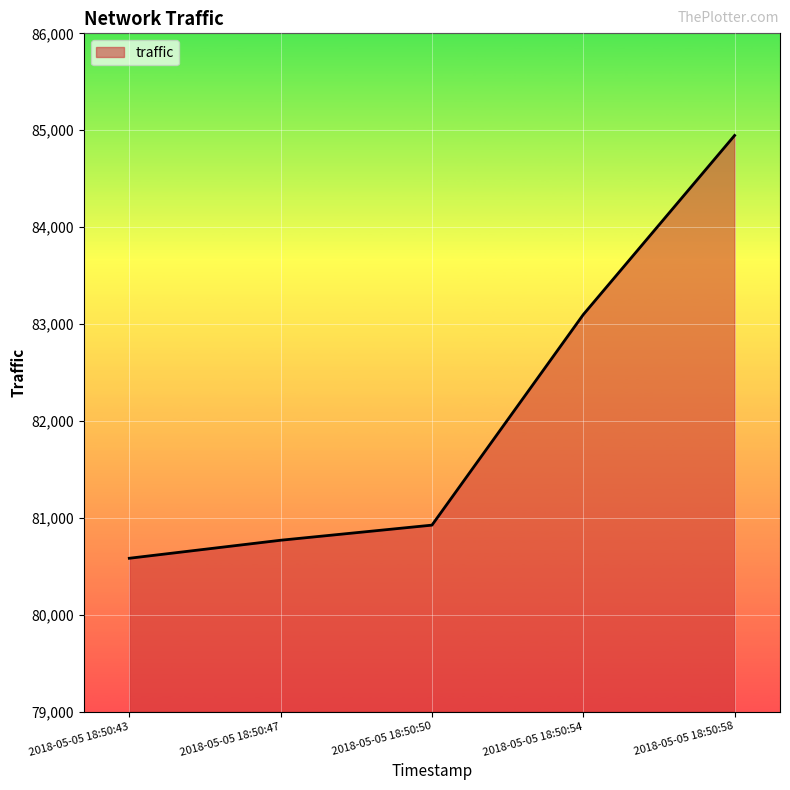

Where is the data nearest to the value 82764?

2018-05-05 18:50:54